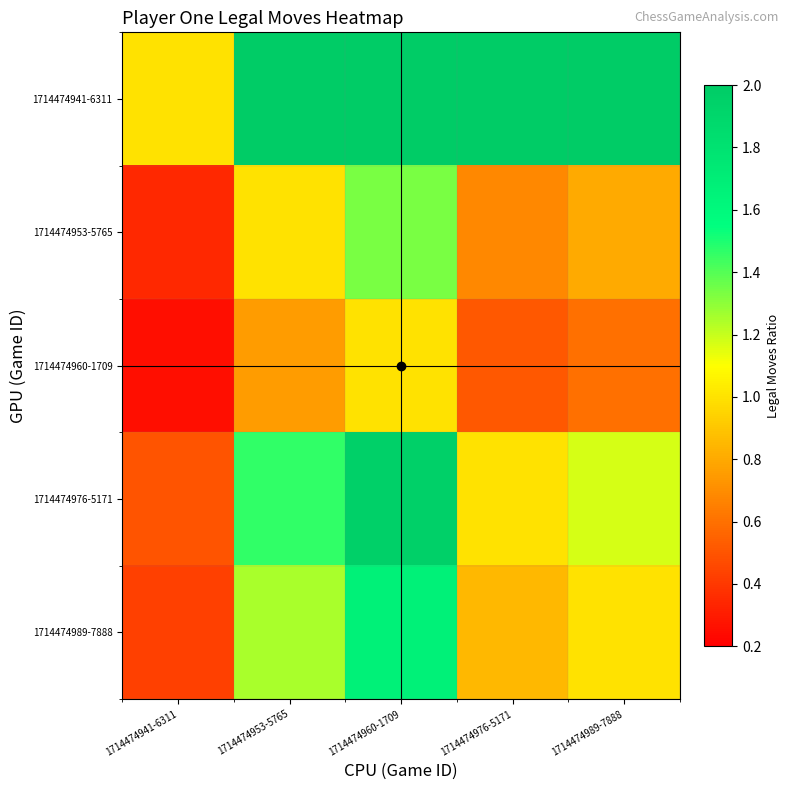

At which category does the chart reach its minimum across all series?

1714474941-6311